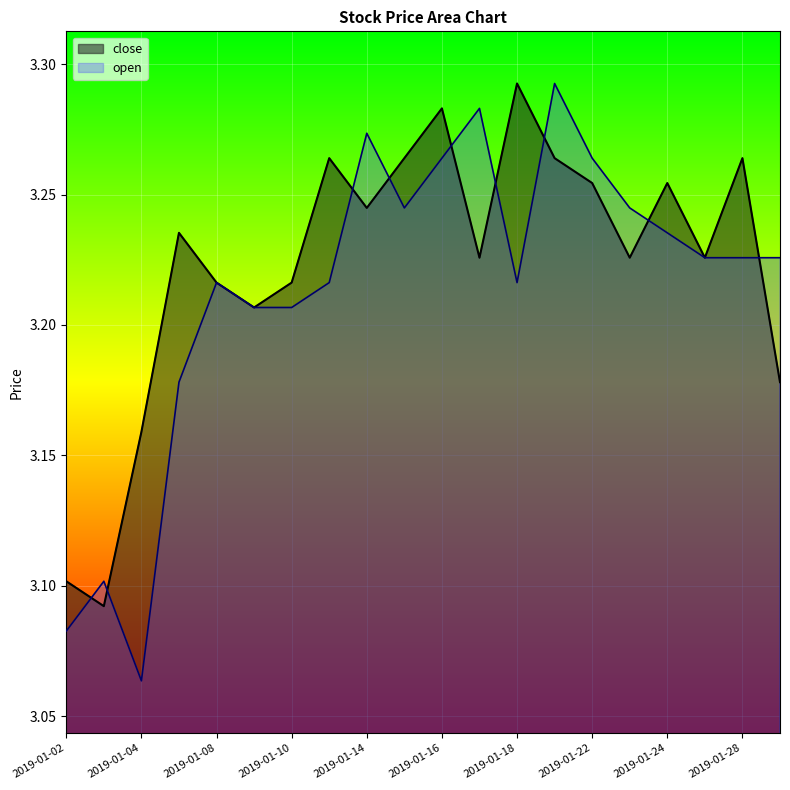

At how many categories does at least one series exceed 3?

20